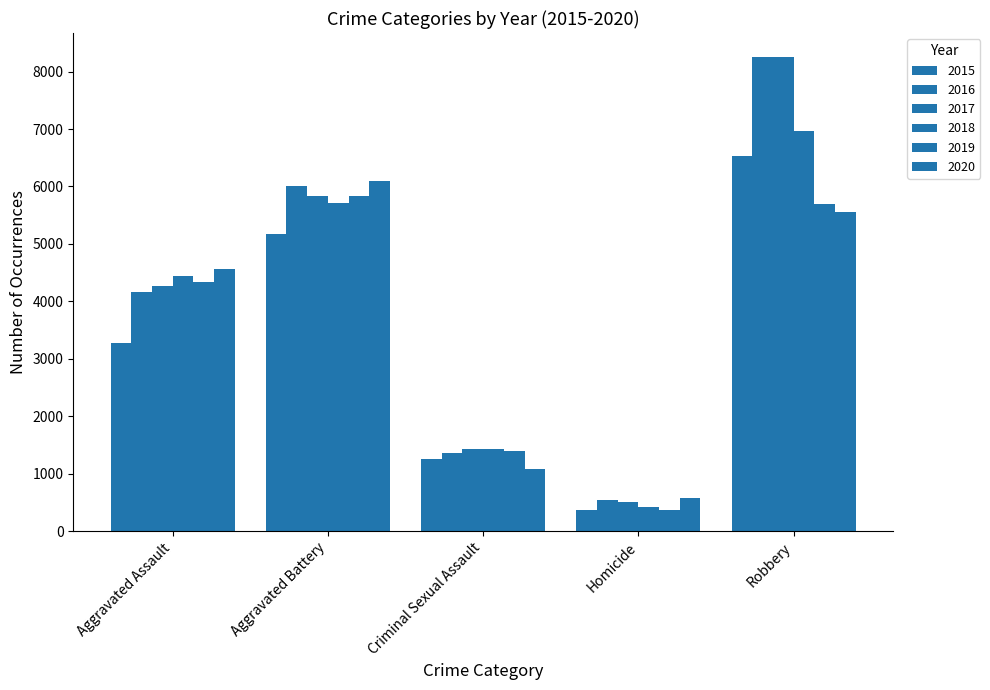

What is the difference between the maximum and minimum values in the 2016 series?

7707